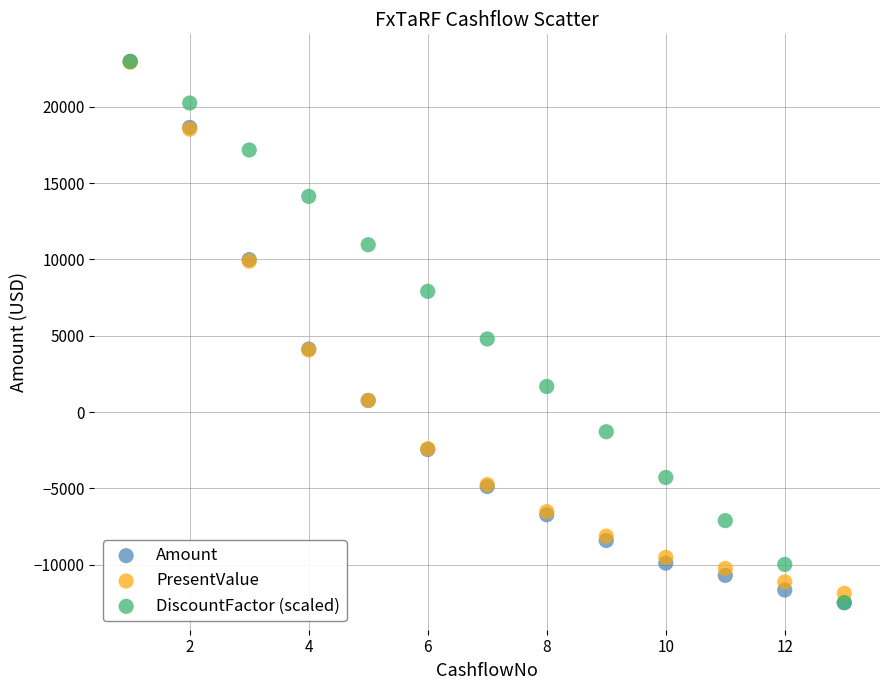

Across all series, what Y value is closest to 5247?

4793.4